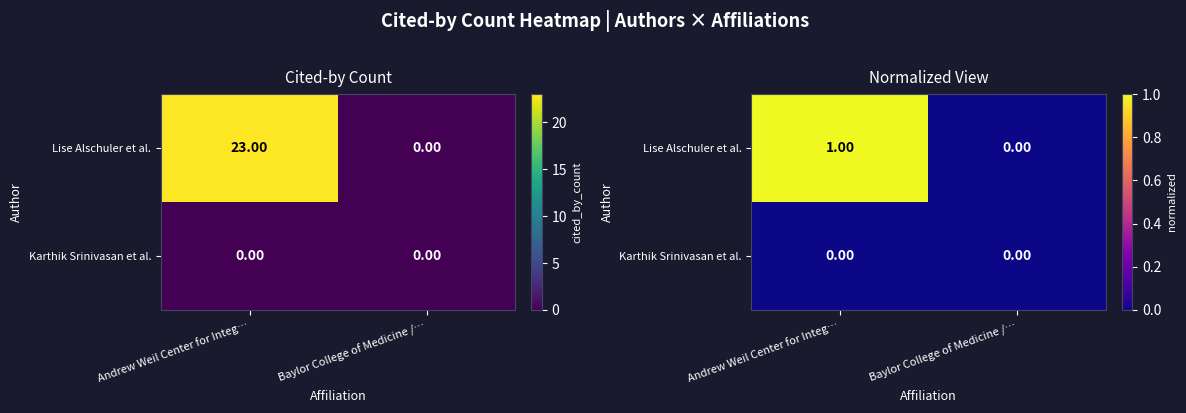

How many distinct data groups are displayed?

2